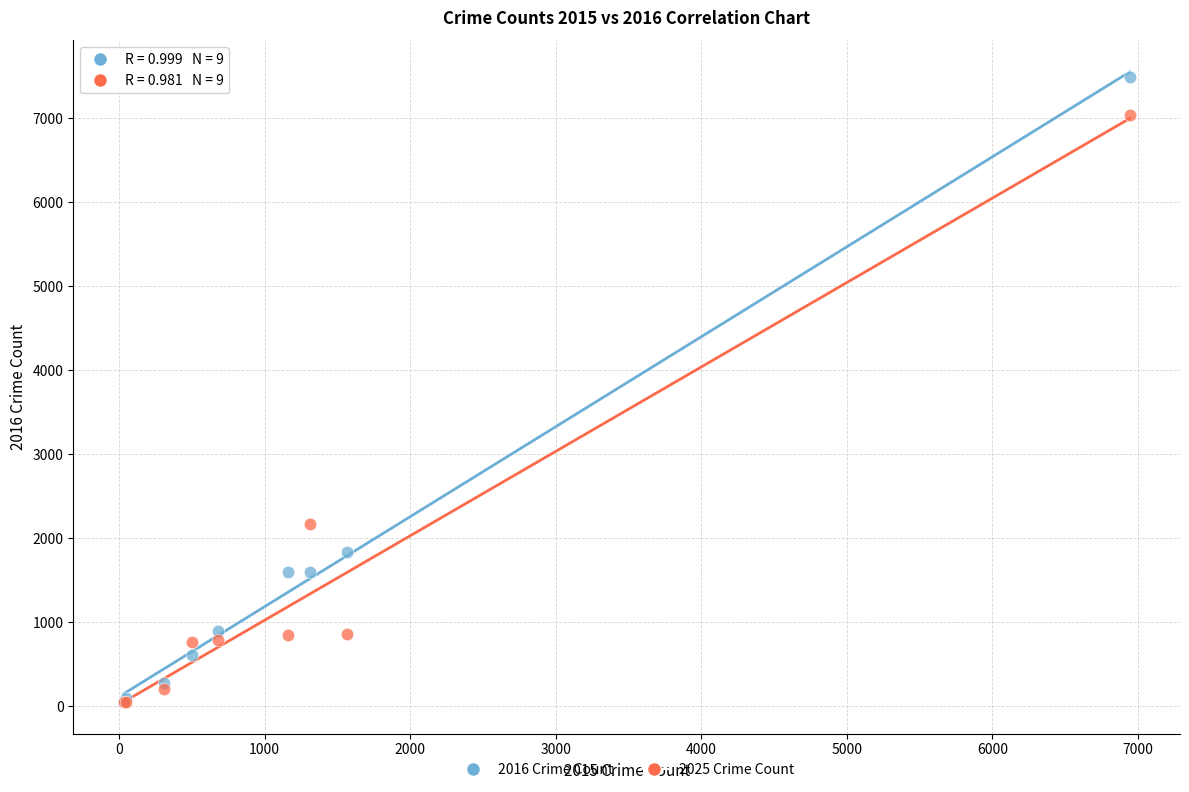

What are all the series names shown in the legend?

2016 Crime Count, 2025 Crime Count